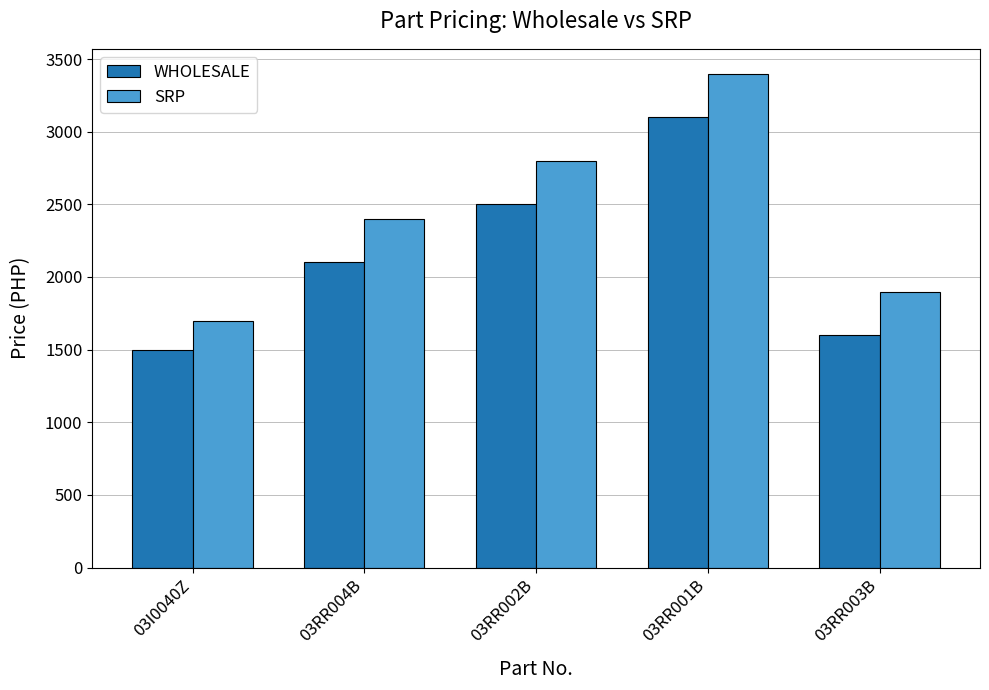

What is the value of the SRP bar at the 2nd from the left?

2400